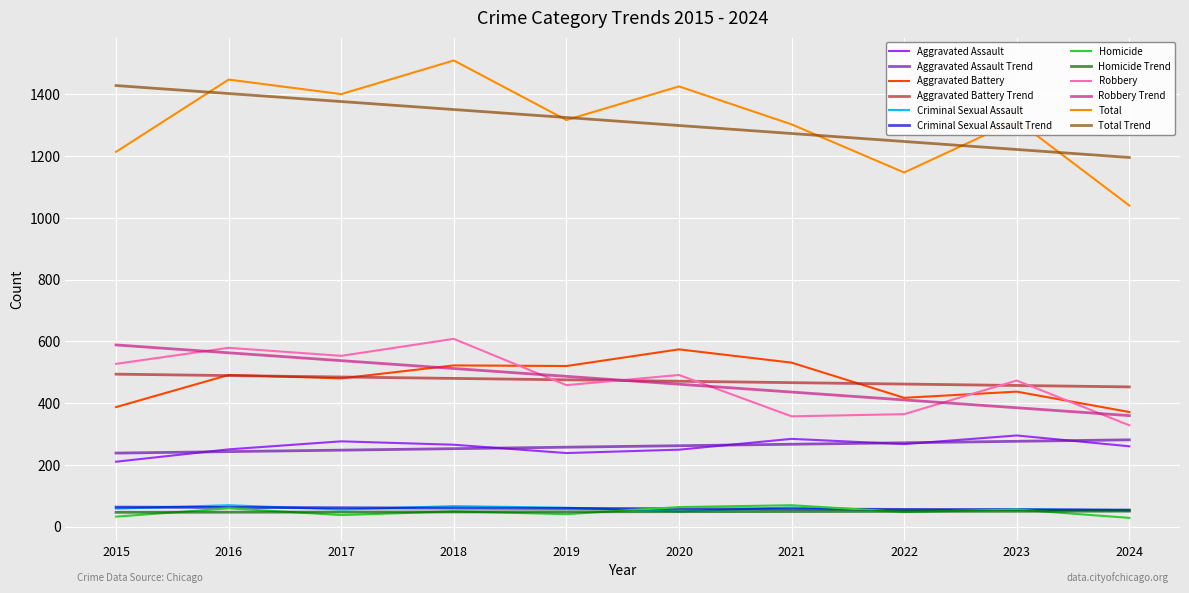

How many intersections are there between Robbery and Aggravated Battery?

3